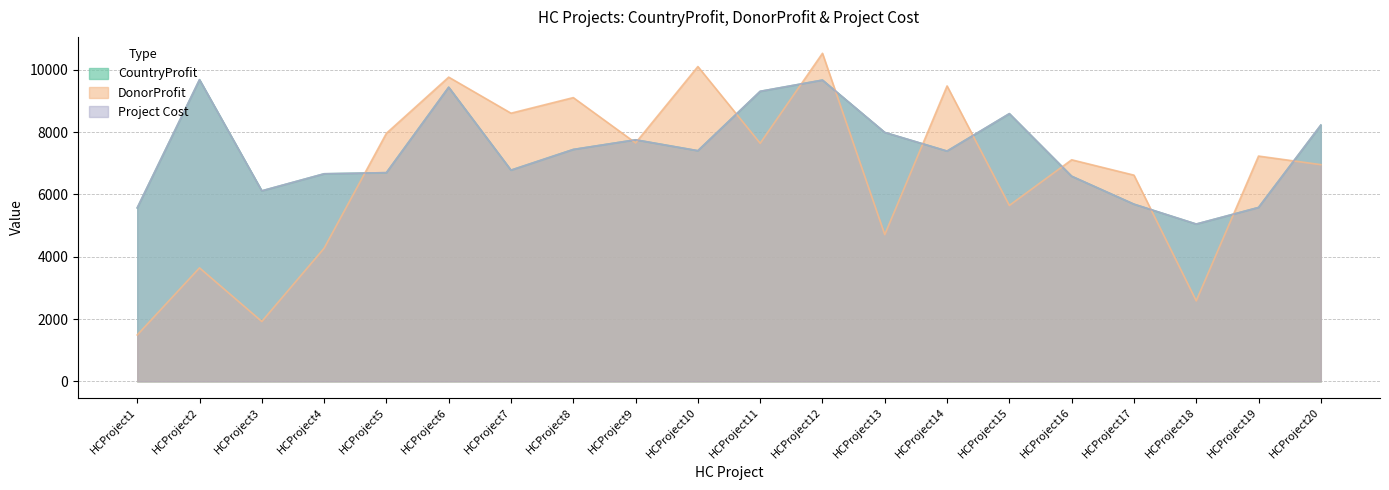

What is the difference between the CountryProfit values at HCProject20 and HCProject15?

367